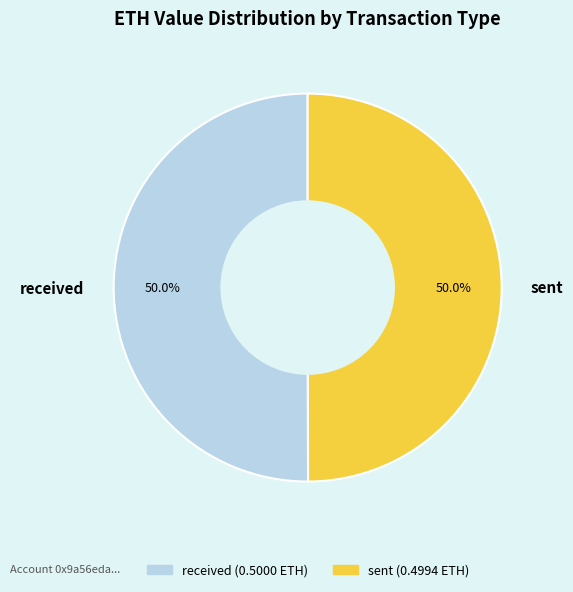

To the nearest percent, what is the combined percentage of received and sent?

100%